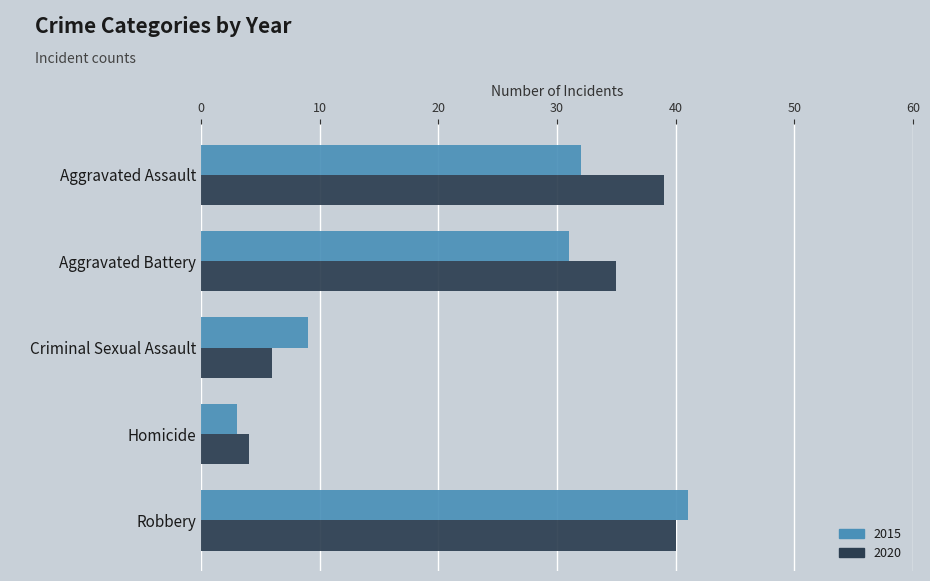

What is the average value of the 2020 series?

25